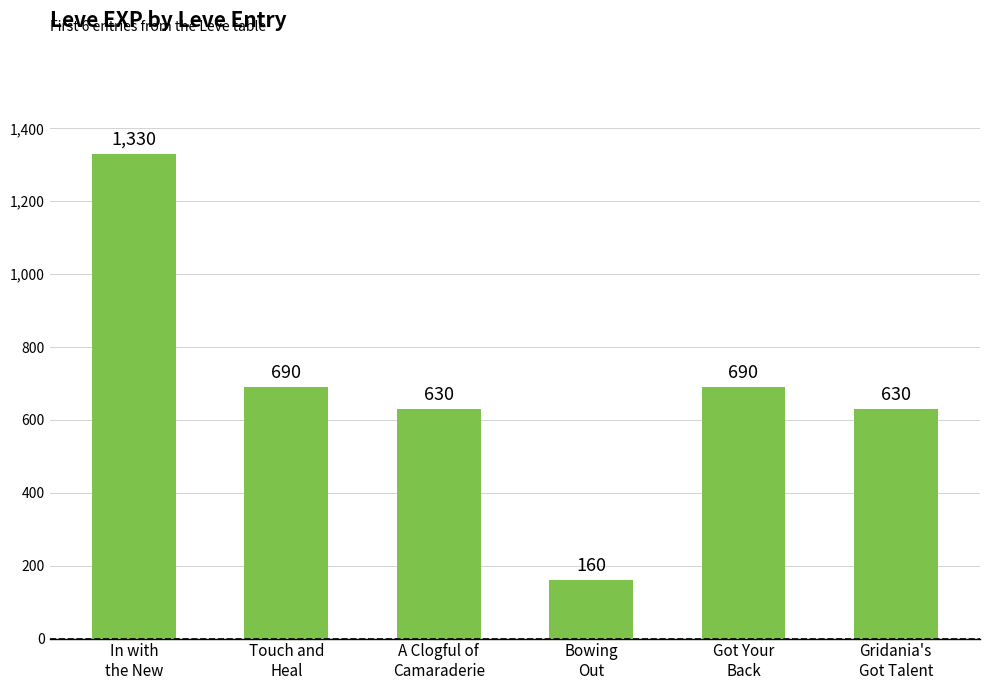

Reading right to left, what are all the values shown in this chart?

630	690	160	630	690	1330